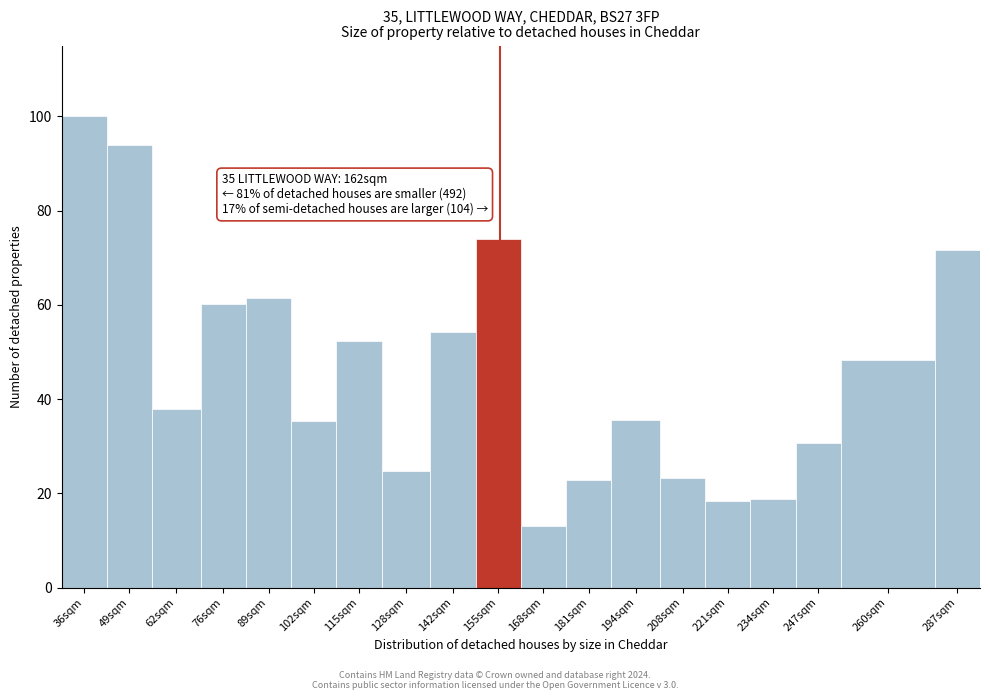

What is the approximate value at 260sqm?

48.2